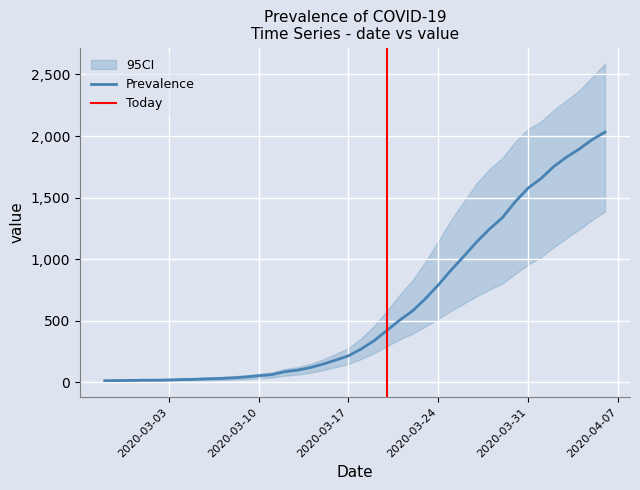

What is the sum of all values?

24656